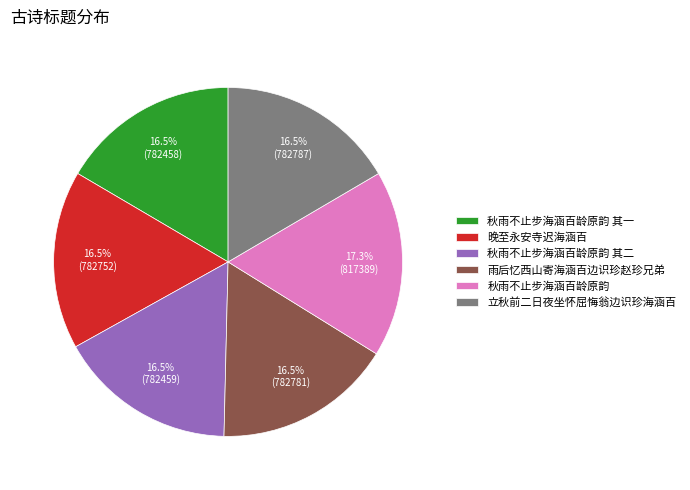

Does any single category account for the majority?

No